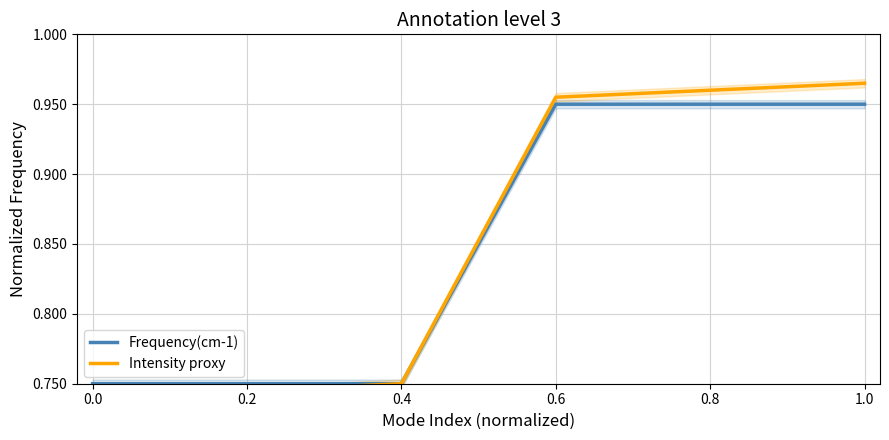

What is the label of the 2nd point from the right?

0.8